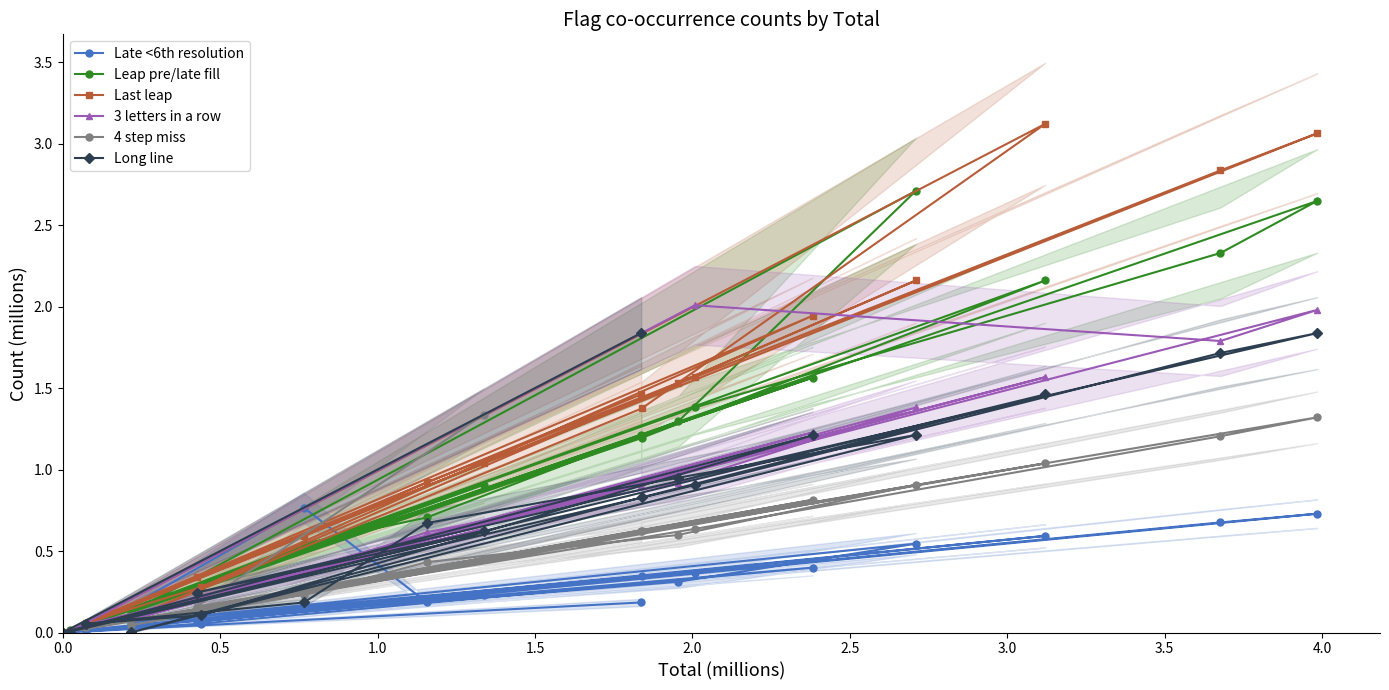

What is the value of the Long line point at the 9th from the left?

0.7